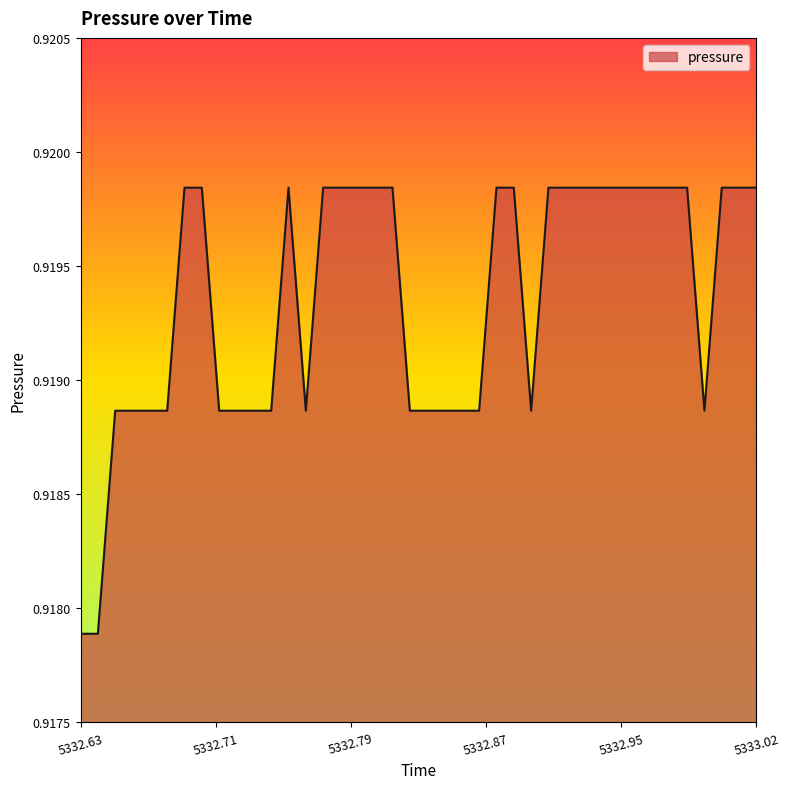

Count the number of categories in the chart.

40